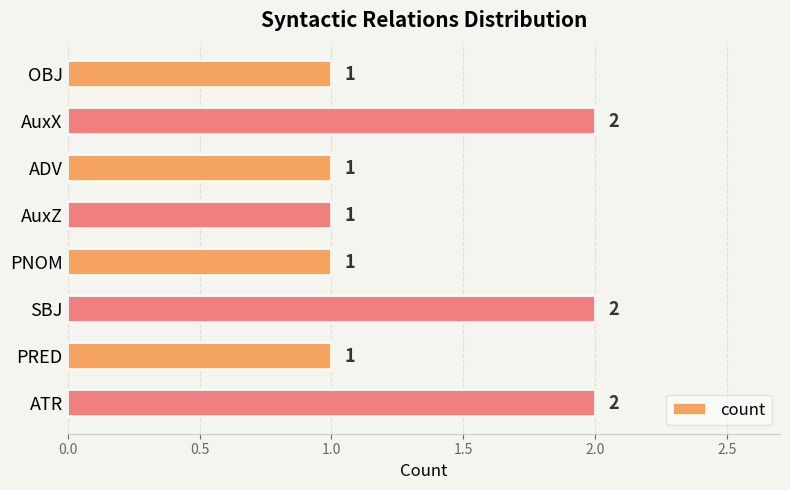

What is the value of the 5th bar from the top?

1